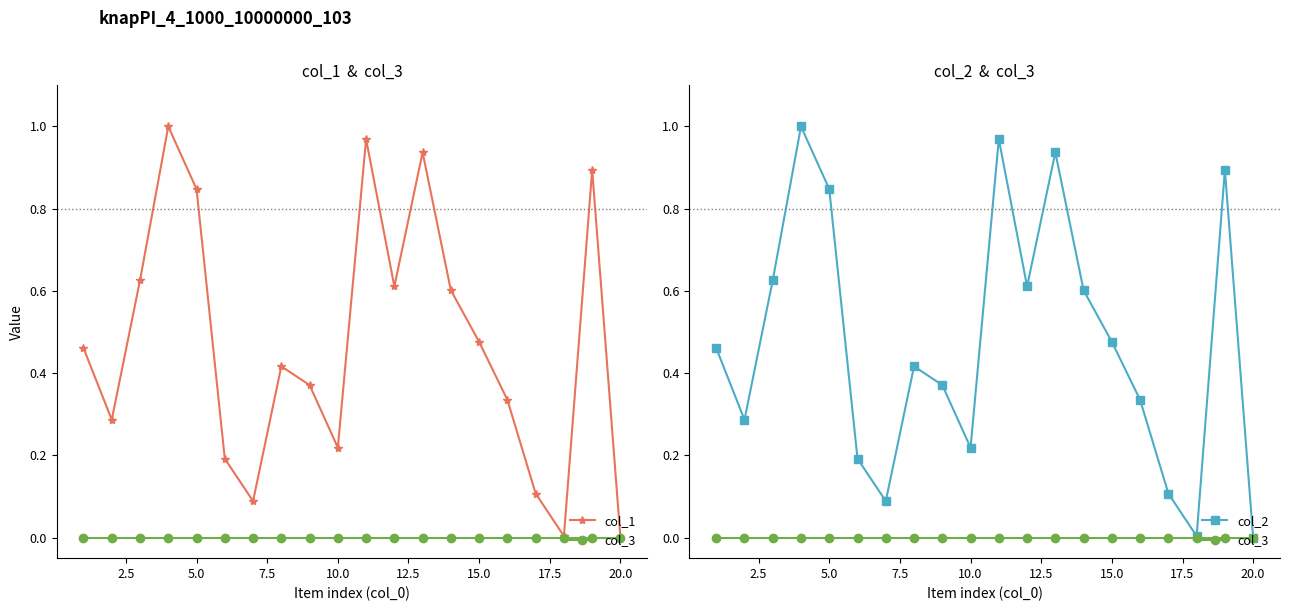

How many lines are shown in the chart?

3